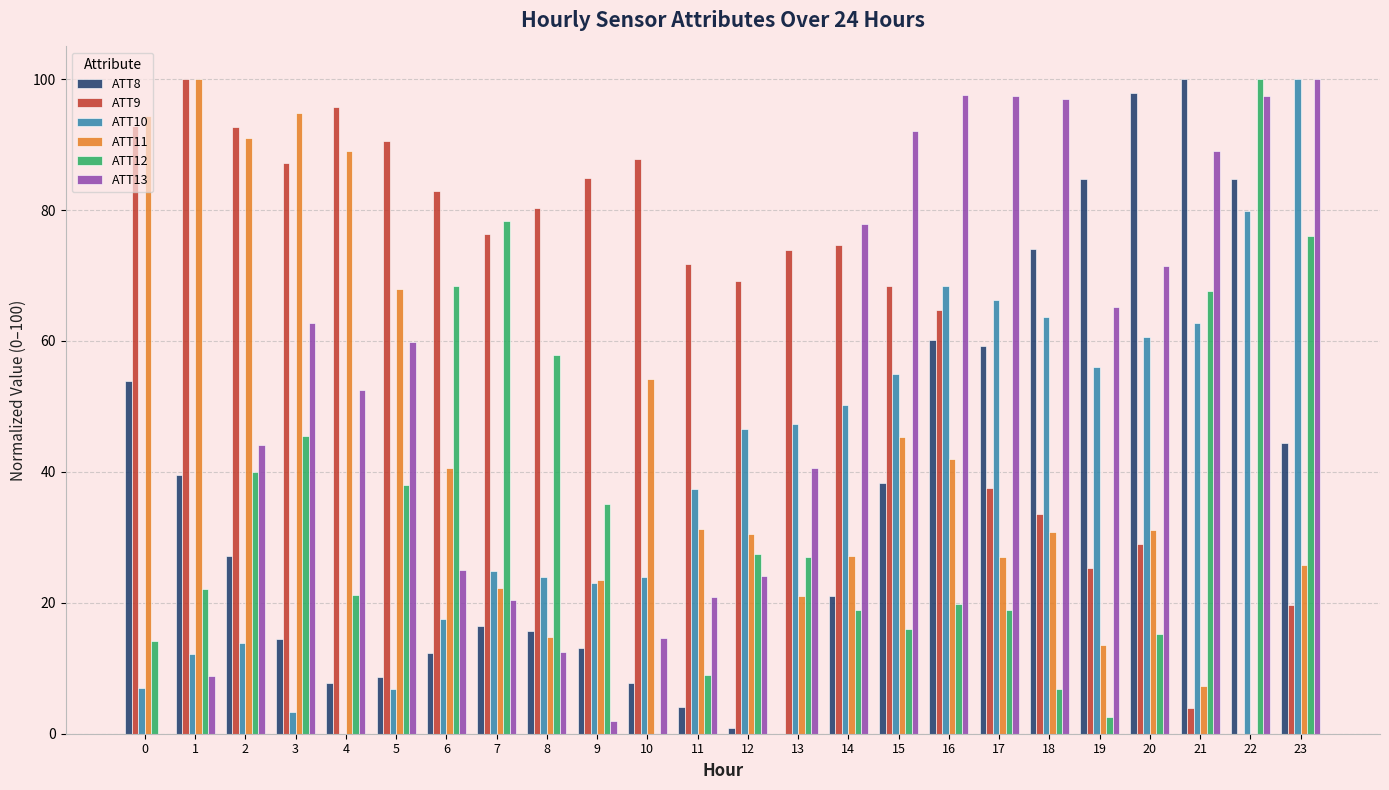

What are all the series names shown in the legend?

ATT8, ATT9, ATT10, ATT11, ATT12, ATT13